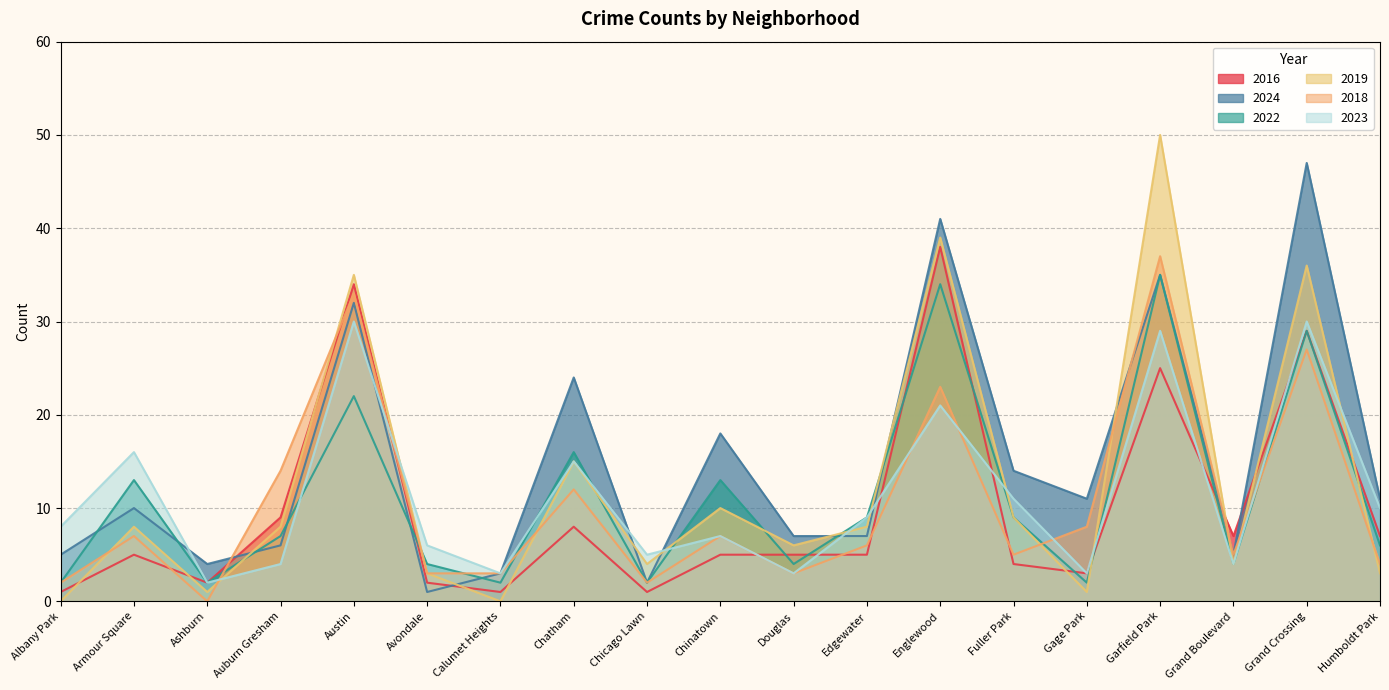

True or false: 2023 and 2024 cross at least once.

True